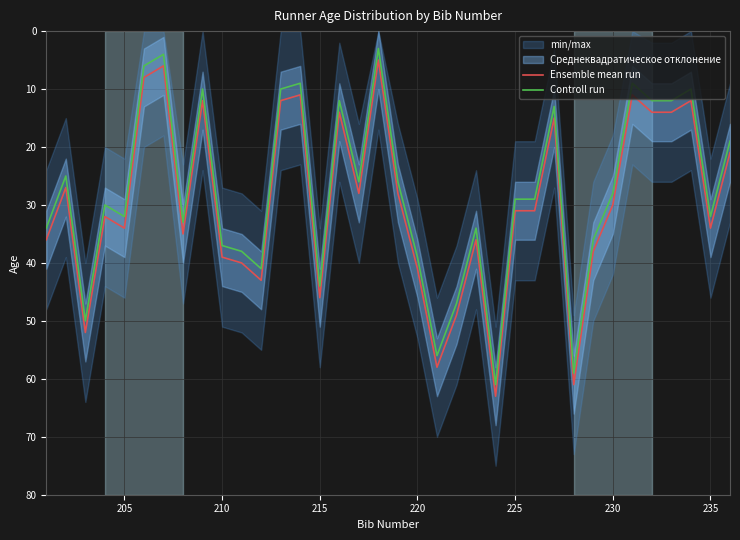

True or false: Controll run and Ensemble mean run intersect in this chart.

False